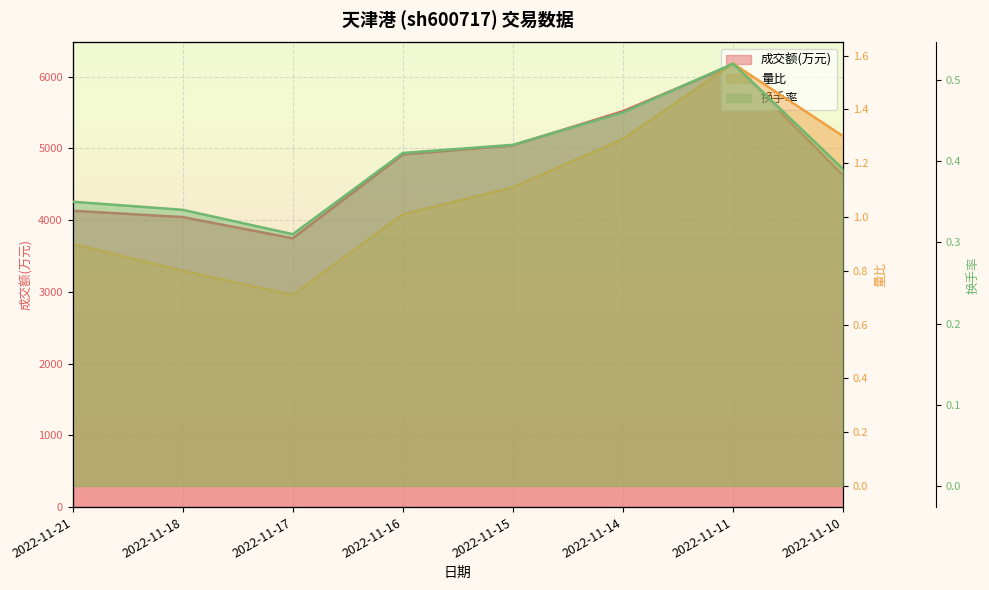

True or false: 成交额(万元) and 量比 cross at least once.

False